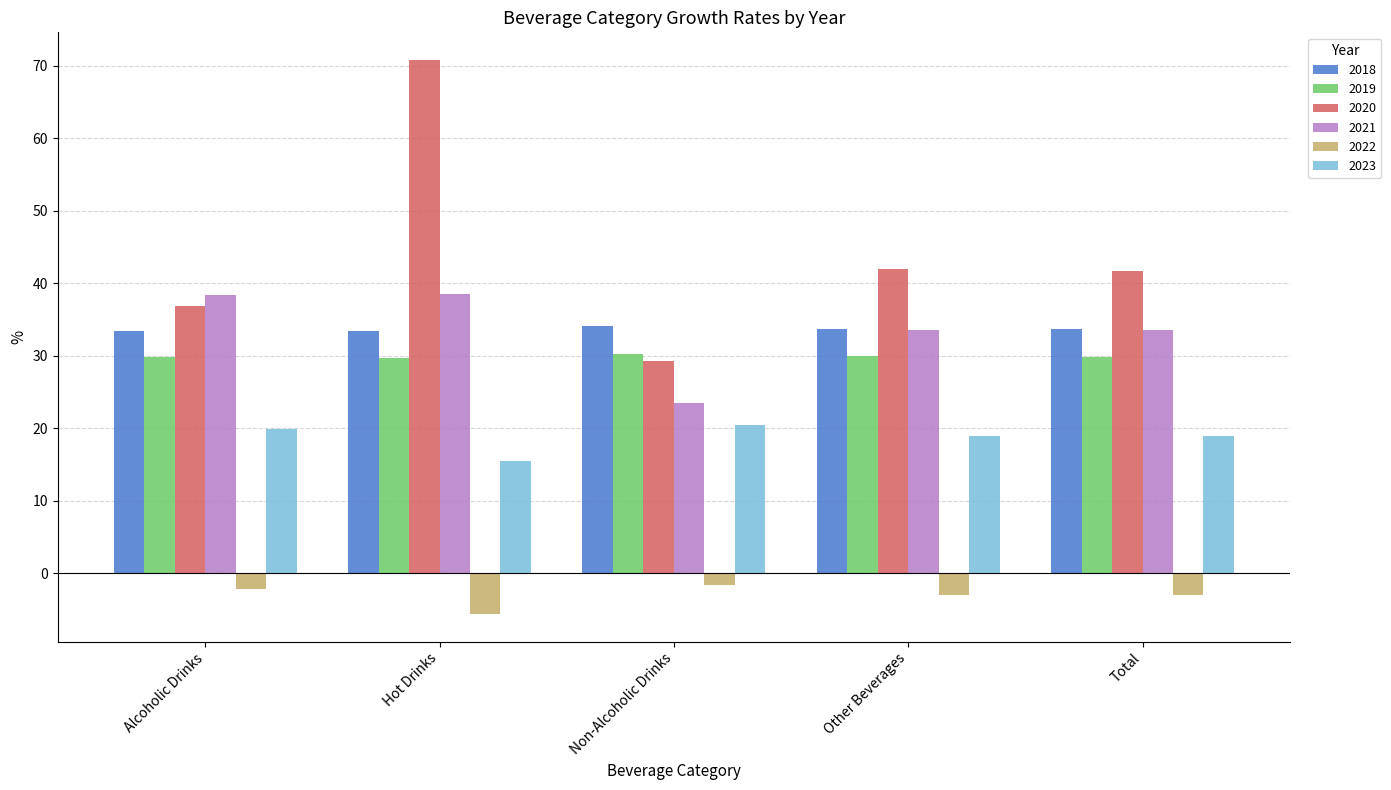

Which category has the highest value in the 2020 series?

Hot Drinks